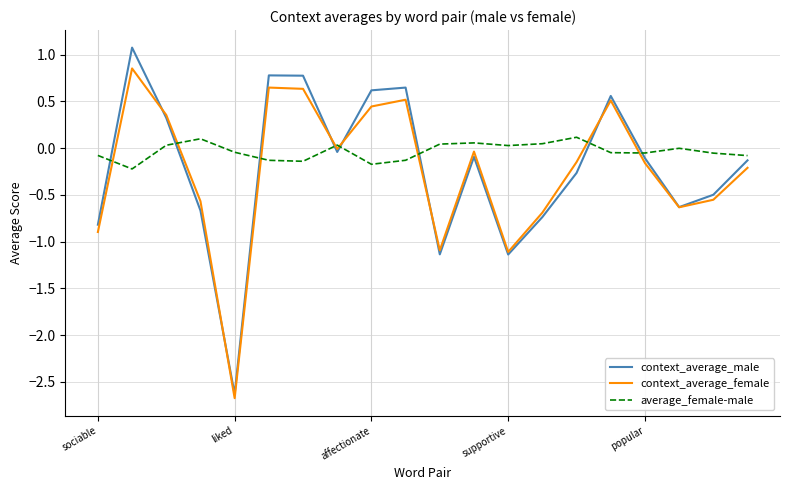

True or false: average_female-male and context_average_male intersect in this chart.

True